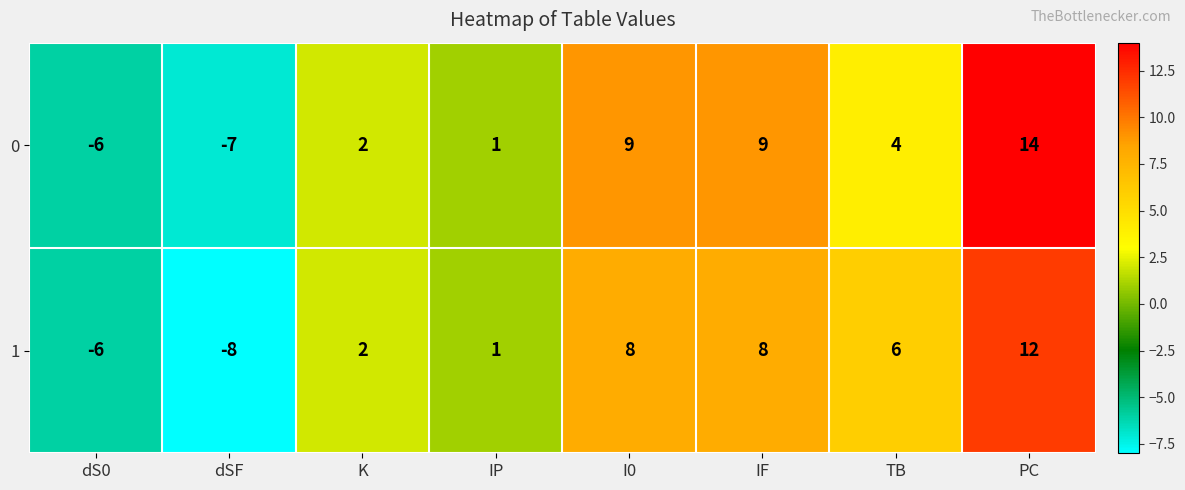

Reading right to left, what are all the values shown in this chart?

0: 14	4	9	9	1	2	-7	-6
1: 12	6	8	8	1	2	-8	-6